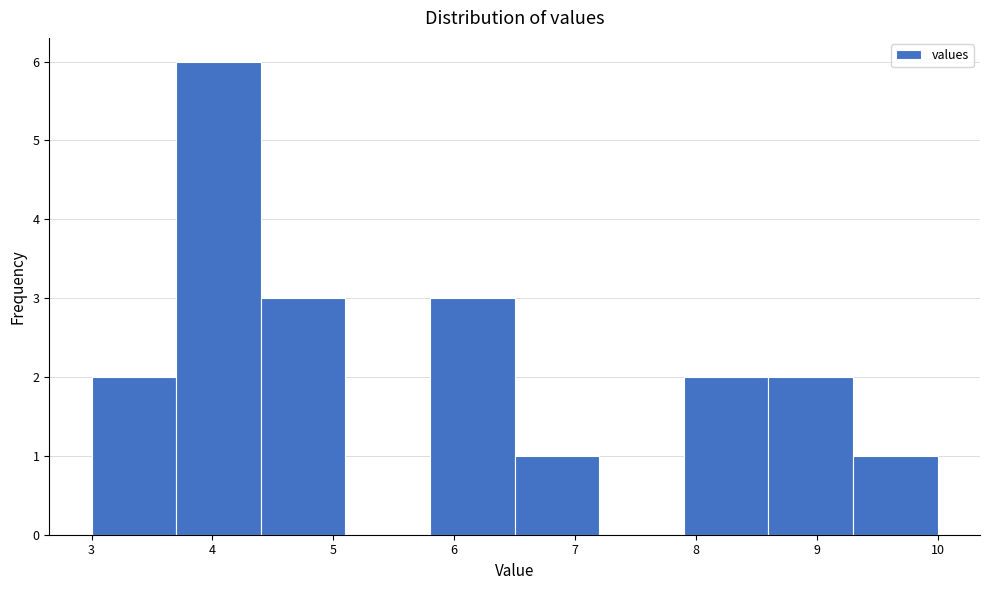

Reading left to right, list every bar in this chart as the range it spans on the x-axis followed by its height. The values are not printed on the chart, so give them approximately, as read against the axis.

3.0 to 3.7: 2
3.7 to 4.4: 6
4.4 to 5.1: 3
5.1 to 5.8: 0
5.8 to 6.5: 3
6.5 to 7.2: 1
7.2 to 7.9: 0
7.9 to 8.6: 2
8.6 to 9.3: 2
9.3 to 10.0: 1